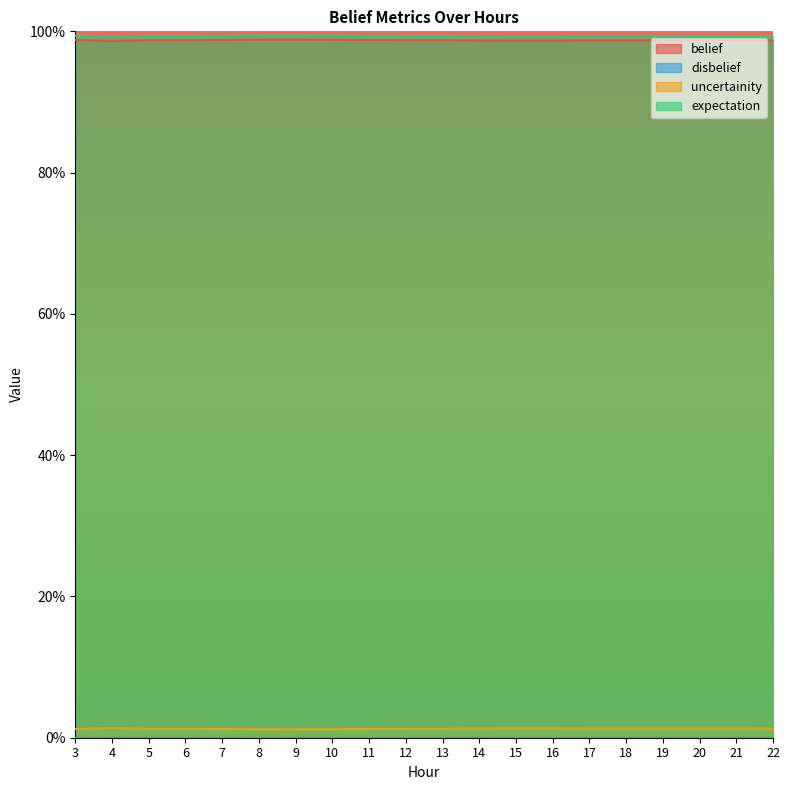

How many interior local valleys does the uncertainity series have?

4